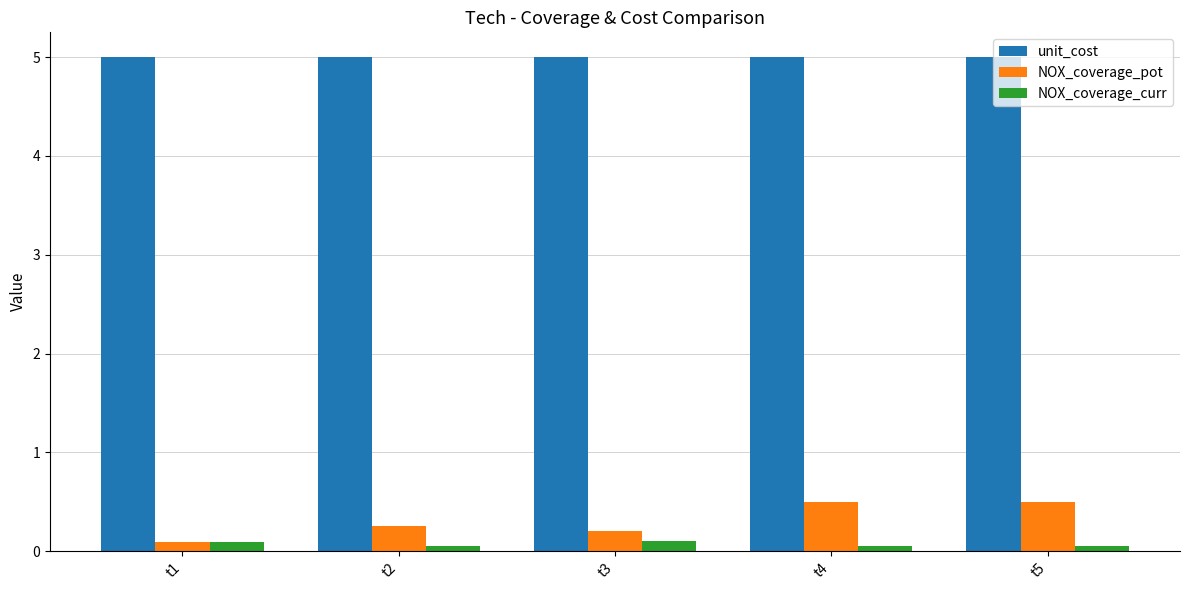

Which series has the largest total across all categories?

unit_cost